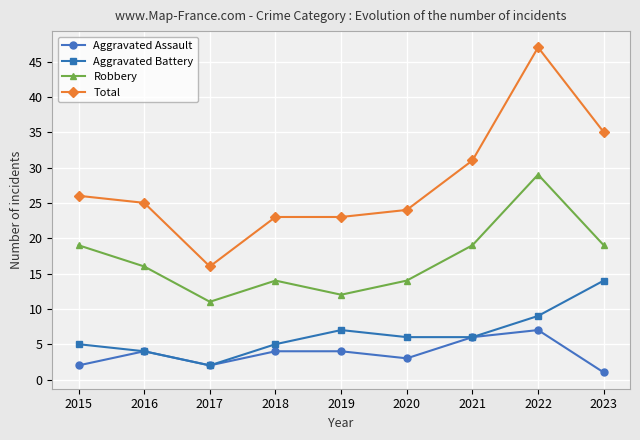

Reading left to right, transcribe all the data shown in this chart.

Aggravated Assault: 2015=2	2016=4	2017=2	2018=4	2019=4	2020=3	2021=6	2022=7	2023=1
Aggravated Battery: 2015=5	2016=4	2017=2	2018=5	2019=7	2020=6	2021=6	2022=9	2023=14
Robbery: 2015=19	2016=16	2017=11	2018=14	2019=12	2020=14	2021=19	2022=29	2023=19
Total: 2015=26	2016=25	2017=16	2018=23	2019=23	2020=24	2021=31	2022=47	2023=35